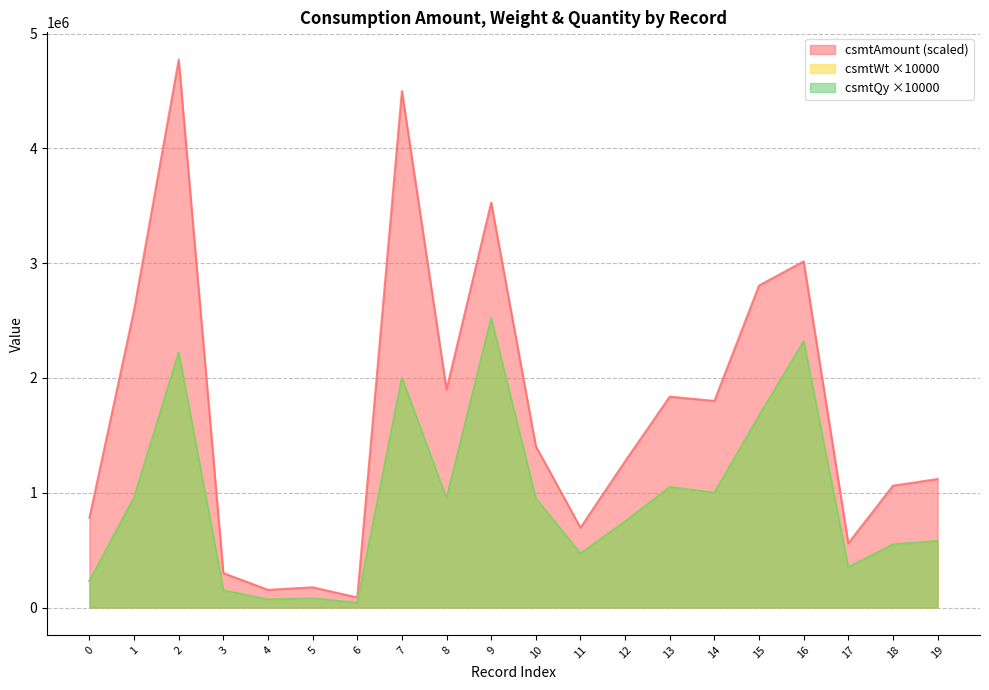

Where does the csmtQy series first go above 950000?

1